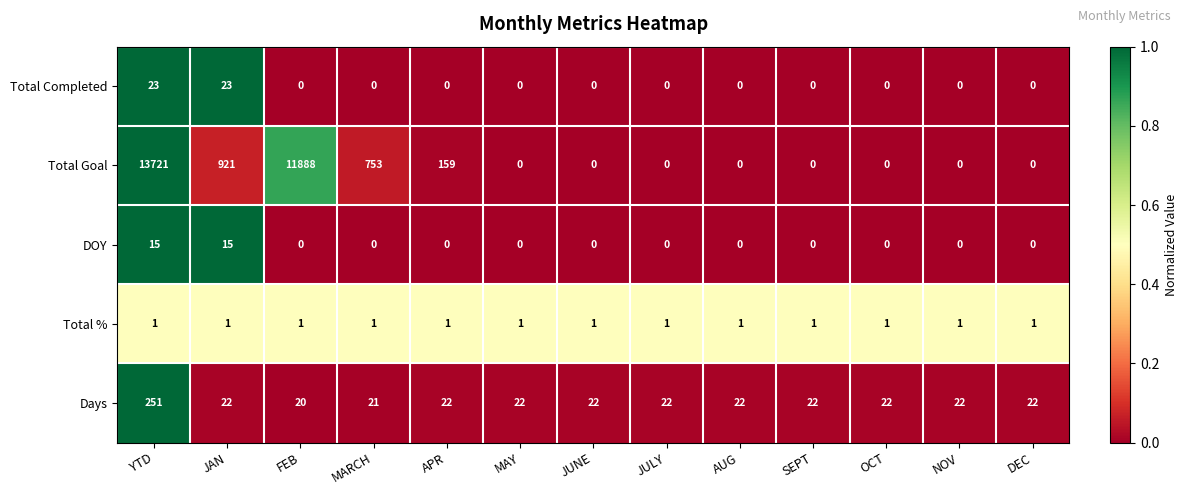

At how many categories does at least one series exceed 0?

13